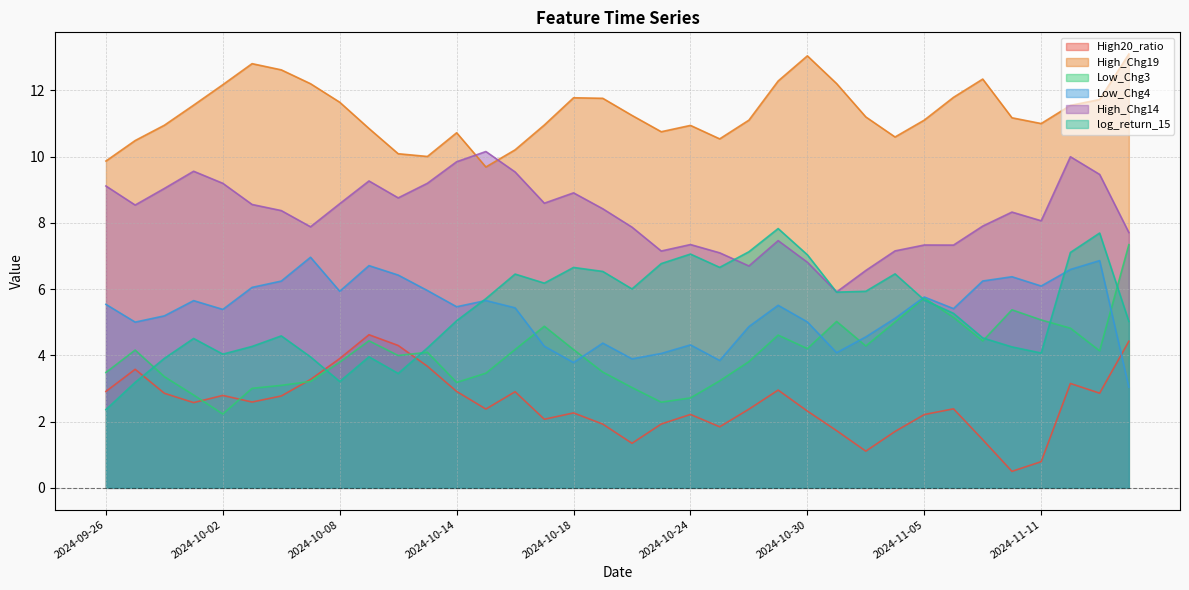

How many lines are shown in the chart?

6